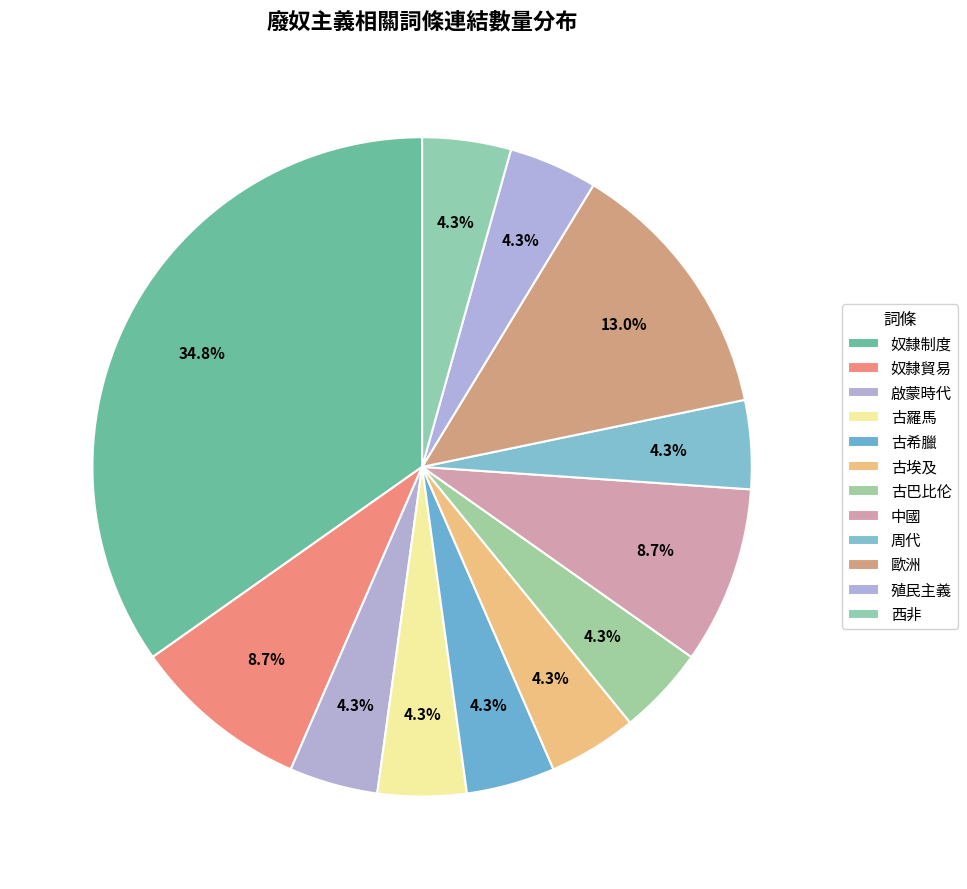

The 古羅馬 slice represents 14% of the pie. True or false?

False